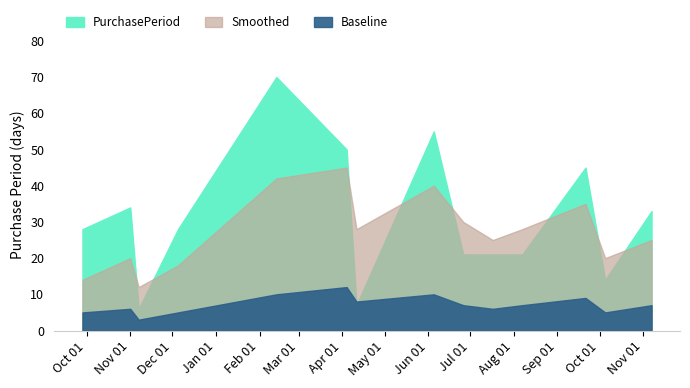

Reading left to right, list all the values displayed in this chart.

PurchasePeriod: 28	34	6	28	70	50	7	55	21	21	21	45	14	33
Smoothed: 14	20	12	18	42	45	28	40	30	25	28	35	20	25
Baseline: 5	6	3	5	10	12	8	10	7	6	7	9	5	7